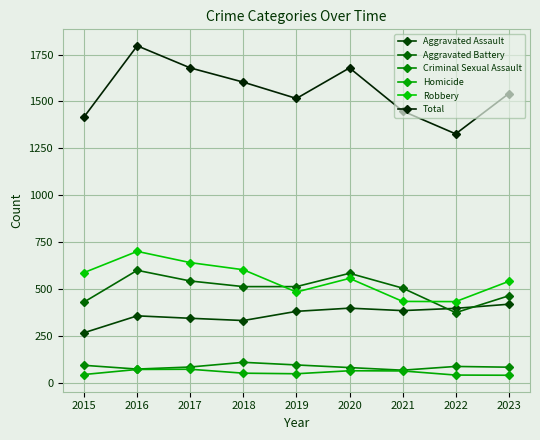

True or false: Aggravated Battery and Total cross at least once.

False